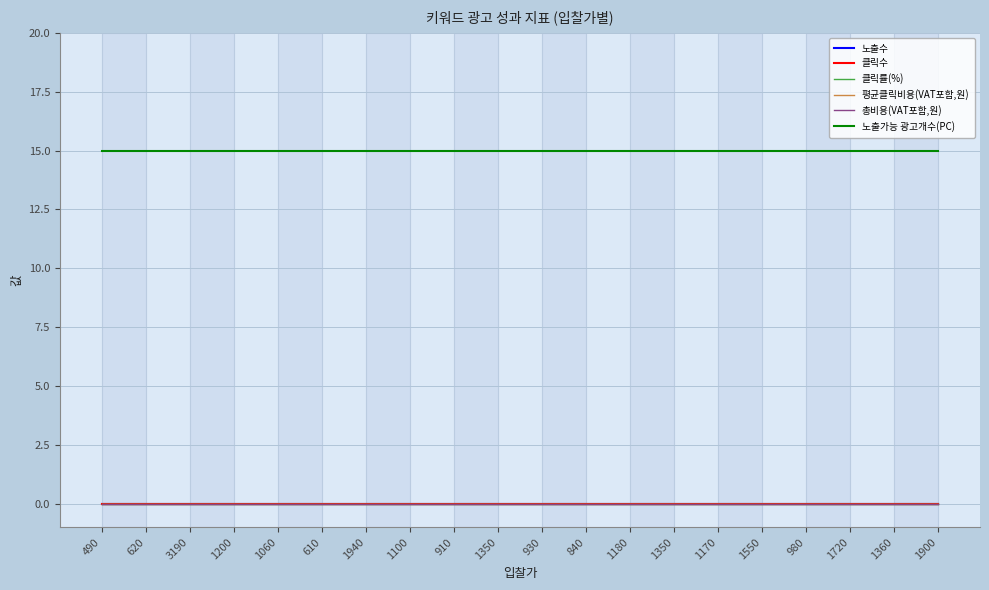

Is it true that 노출수 equals 0 at 610?

True